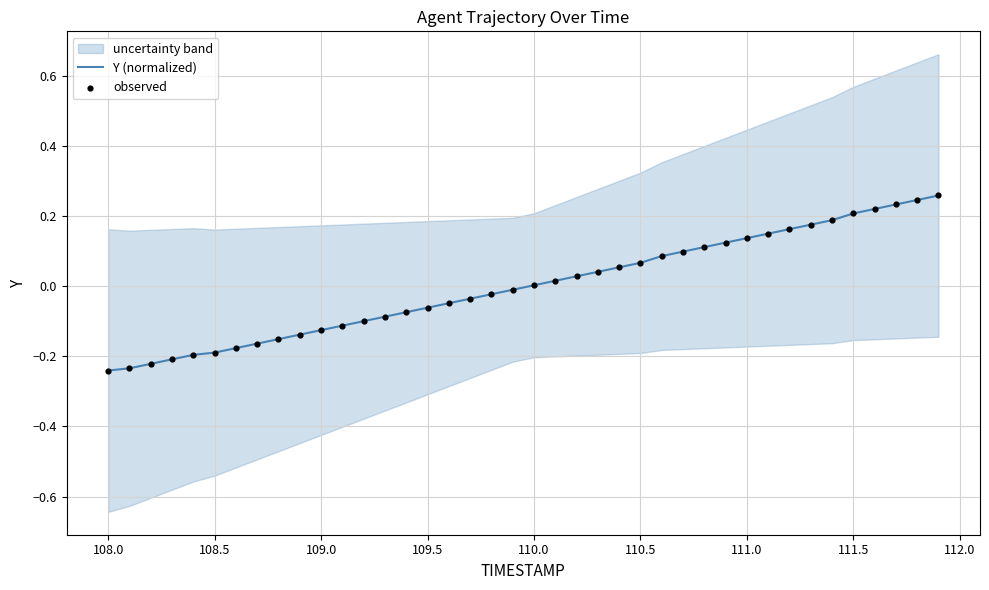

Which series contains the lowest Y value?

Y (normalized)